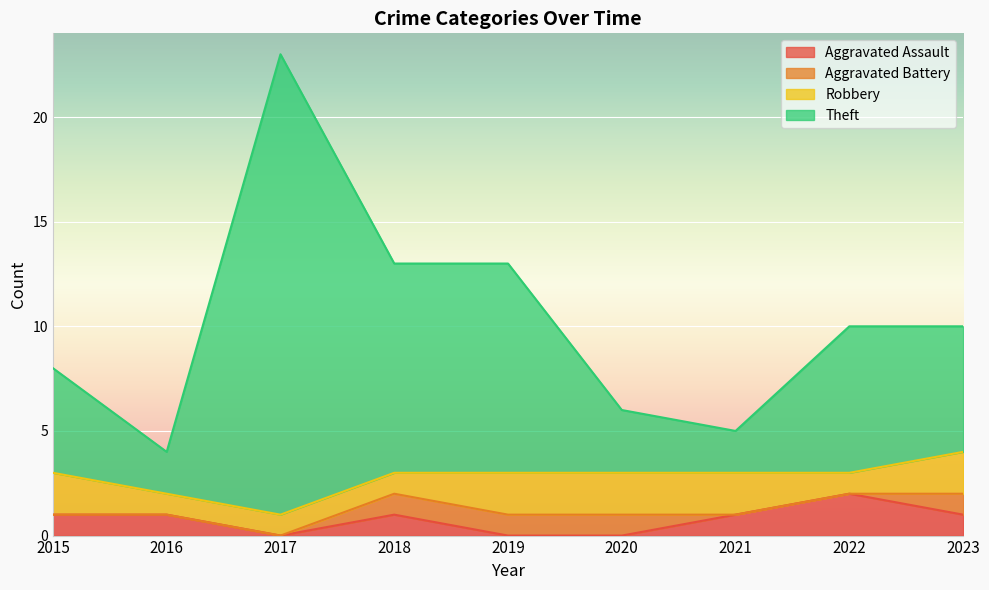

True or false: Theft and Aggravated Assault intersect in this chart.

False